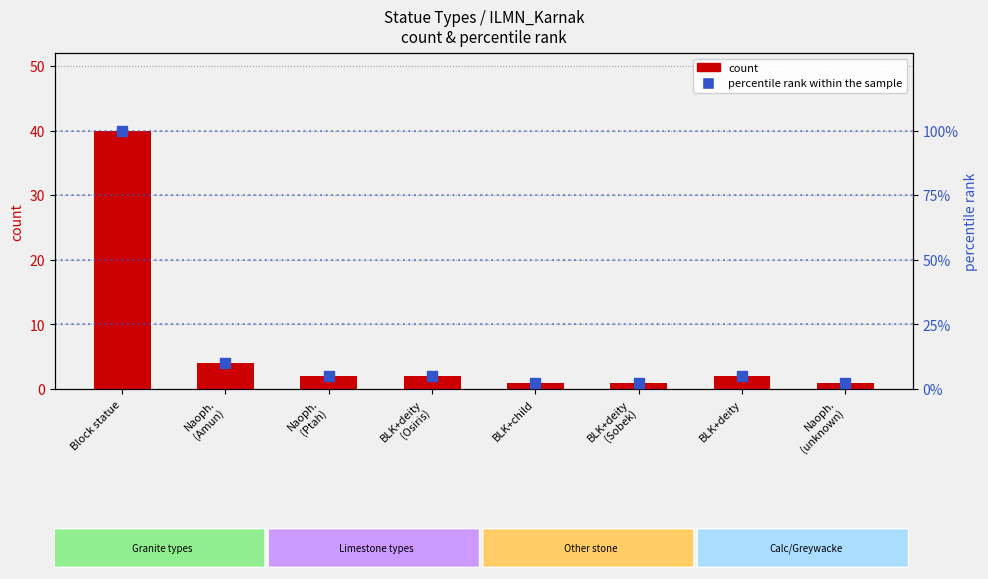

At how many categories does at least one series exceed 60?

1